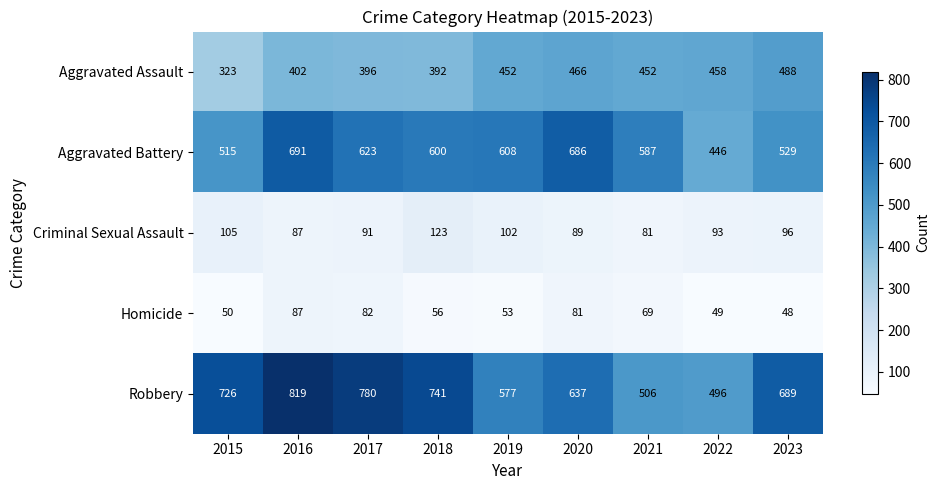

At 2022, list the series in order from smallest to largest.

Homicide, Criminal Sexual Assault, Aggravated Battery, Aggravated Assault, Robbery